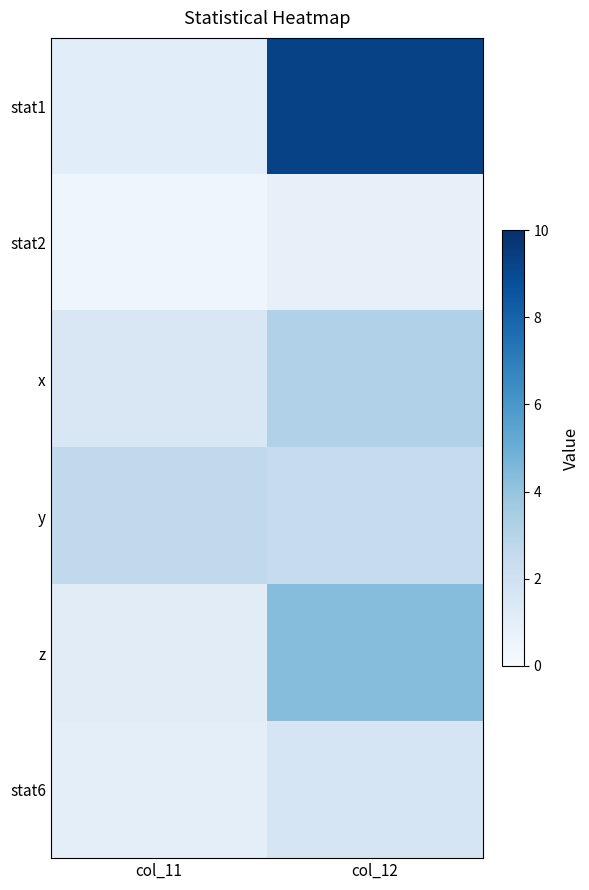

What is the total value across all series at col_12?

21.7